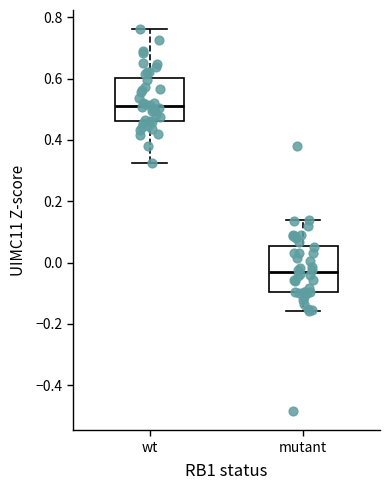

Where does the median line of the box for mutant sit on the y-axis? The values are not printed on the chart, so give them approximately, as read against the axis.

-0.04